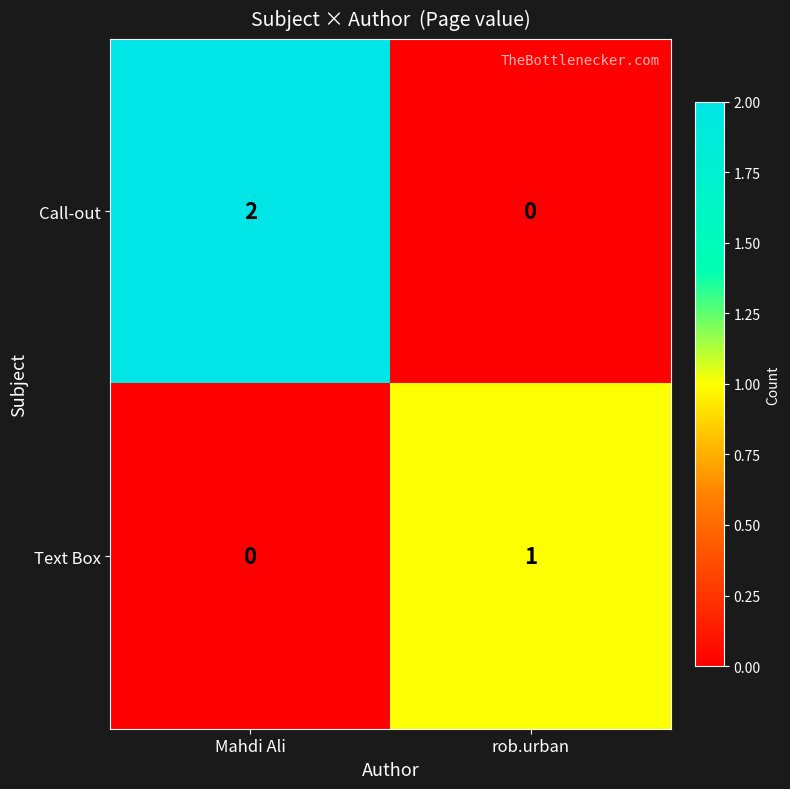

Reading right to left, extract all data points from this chart.

Call-out: rob.urban=0	Mahdi Ali=2
Text Box: rob.urban=1	Mahdi Ali=0